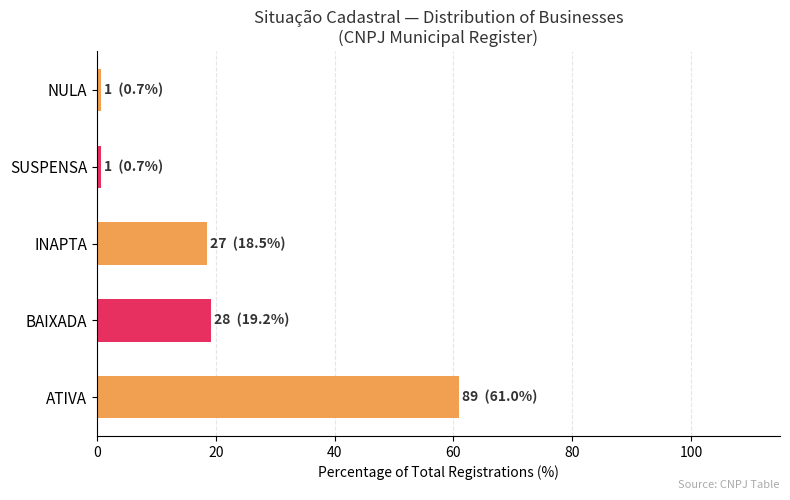

Read the value at ATIVA.

61.0